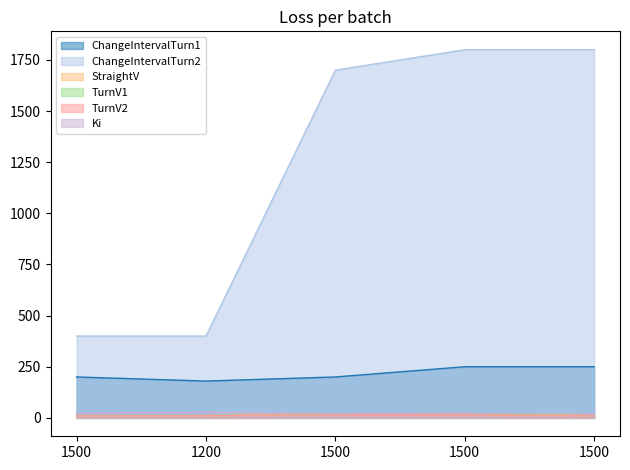

Count the Ki values in the range 22 to 25.

4